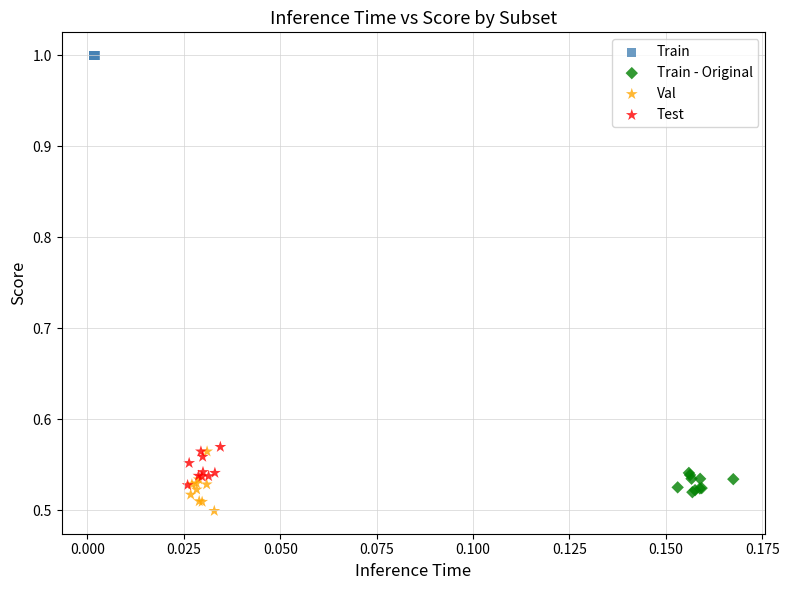

Which series contains the lowest Y value?

Val